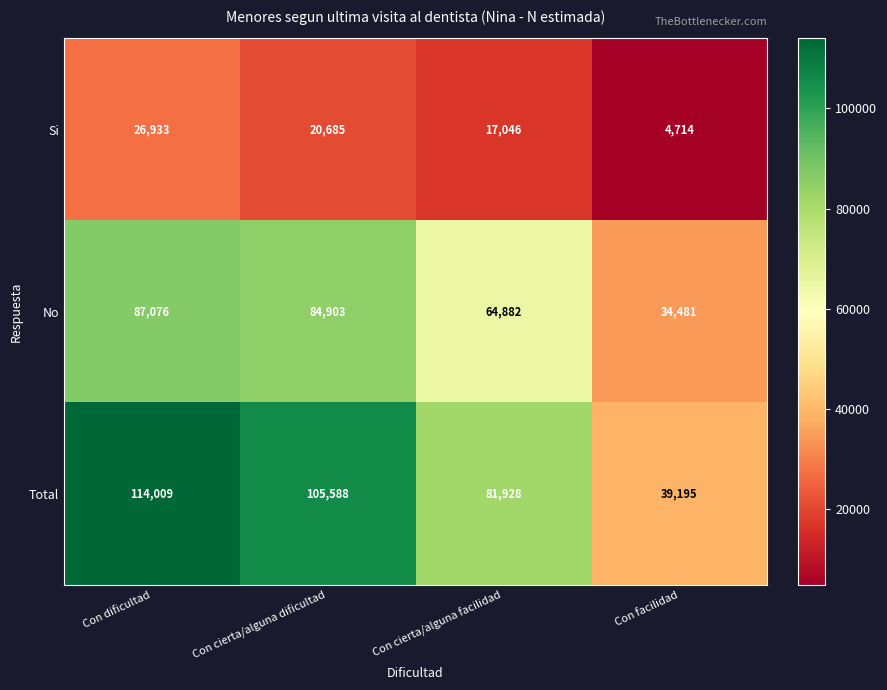

Which series has the largest total across all categories?

Total